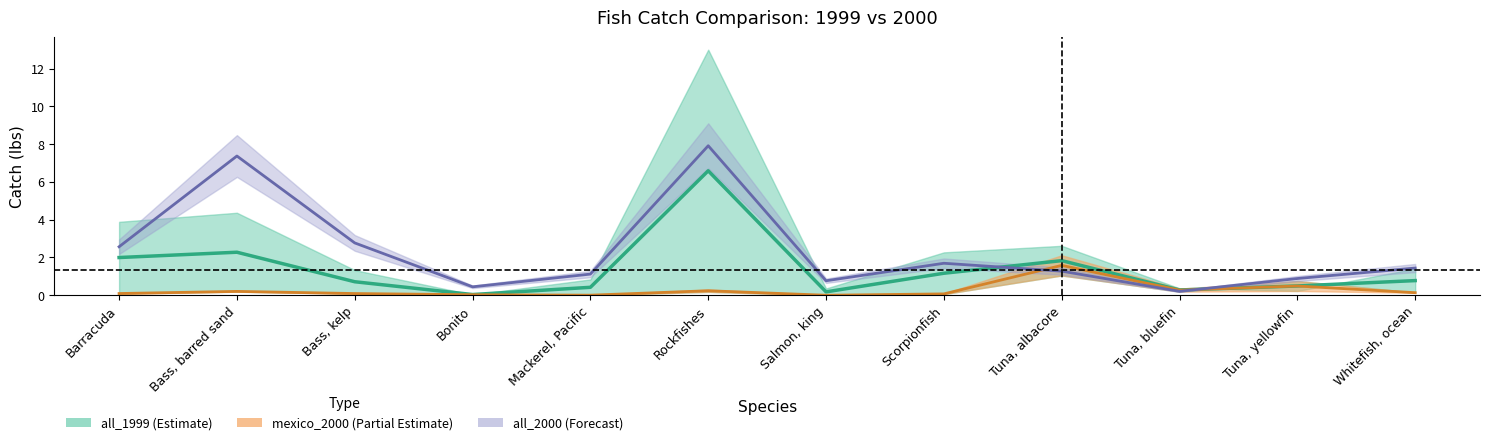

Reading left to right, extract all data points from this chart.

all_2000: Barracuda=2.6	Bass, barred sand=7.4	Bass, kelp=2.8	Bonito=0.4	Mackerel, Pacific=1.1	Rockfishes=7.9	Salmon, king=0.8	Scorpionfish=1.7	Tuna, albacore=1.3	Tuna, bluefin=0.2	Tuna, yellowfin=0.9	Whitefish, ocean=1.4
all_1999: Barracuda=2.0	Bass, barred sand=2.3	Bass, kelp=0.7	Bonito=0.0	Mackerel, Pacific=0.4	Rockfishes=6.6	Salmon, king=0.2	Scorpionfish=1.2	Tuna, albacore=1.8	Tuna, bluefin=0.3	Tuna, yellowfin=0.5	Whitefish, ocean=0.8